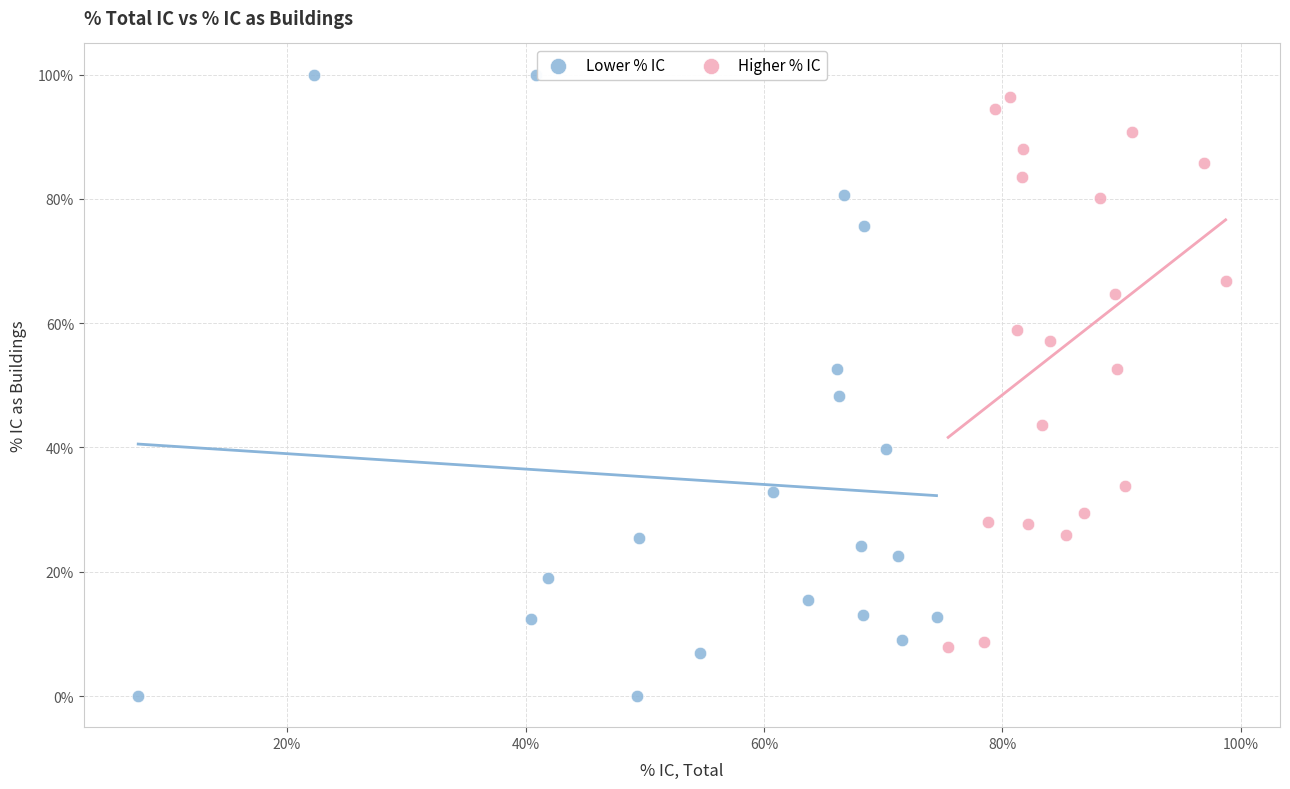

Which series has the largest Y range (max minus min)?

Lower % IC